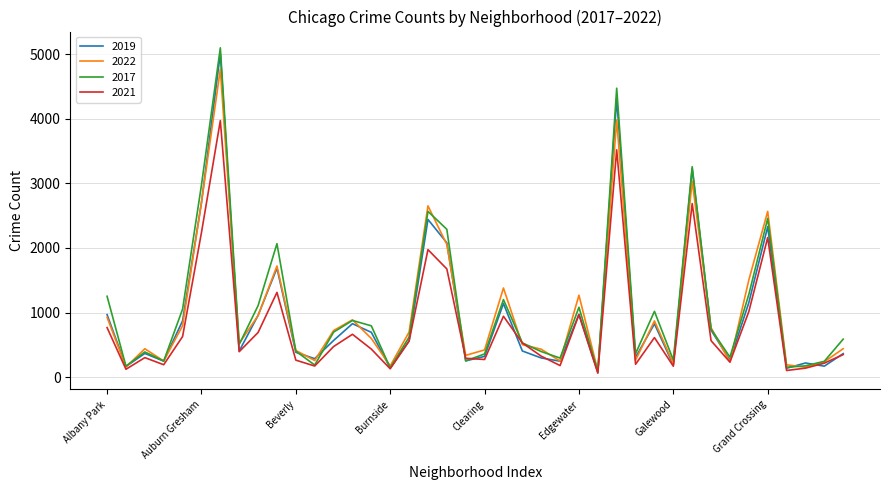

Which series has the widest spread of values?

2017